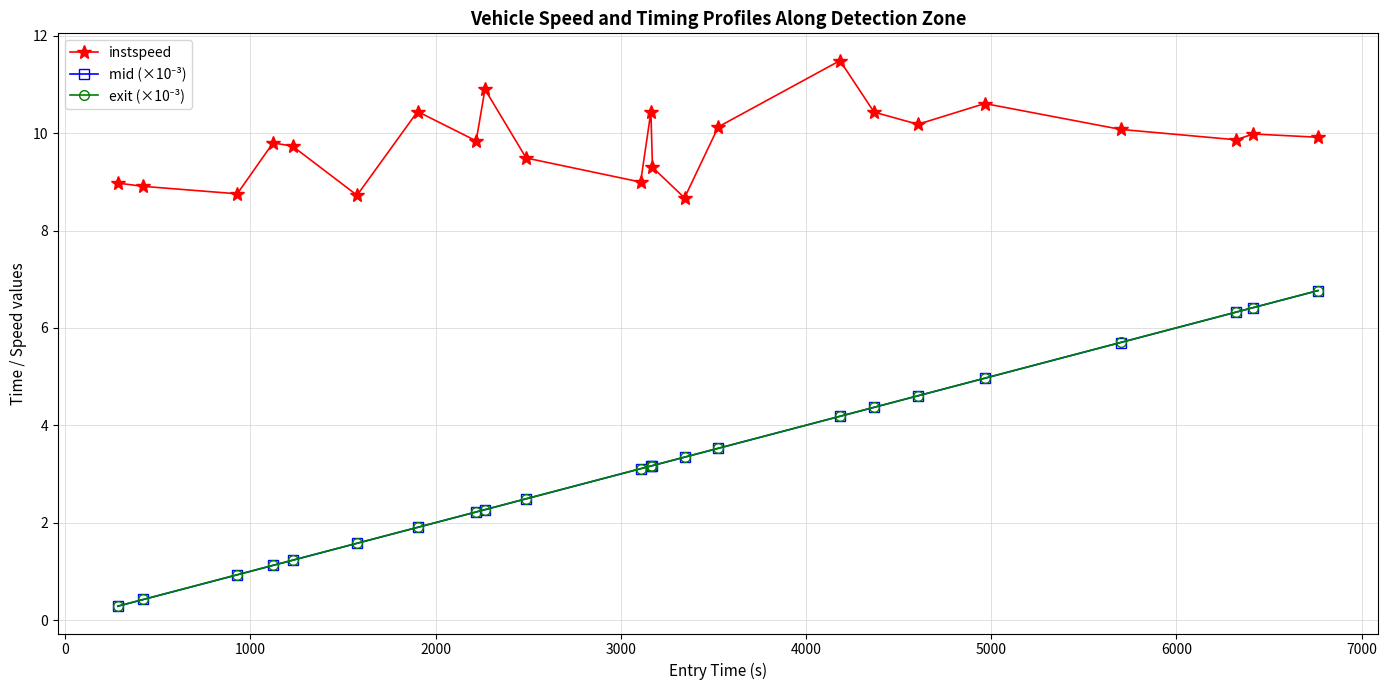

At how many categories does at least one series exceed 4?

23